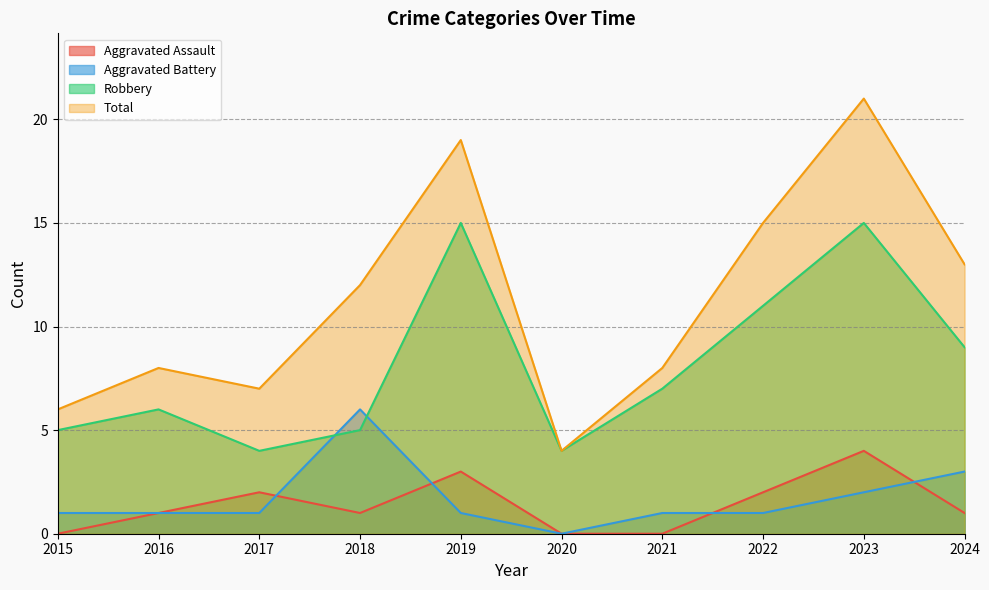

The value of Total at 2022 is 15. True or false?

True